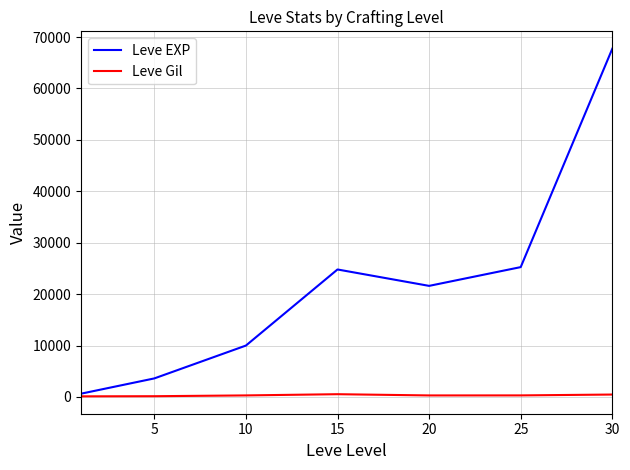

What is the greatest value displayed?

67730